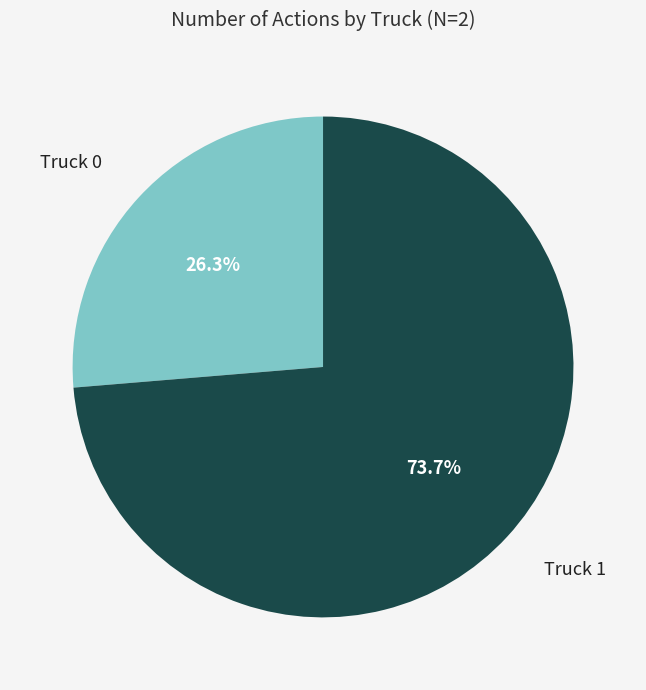

Is there any slice that represents more than half of the pie?

Yes